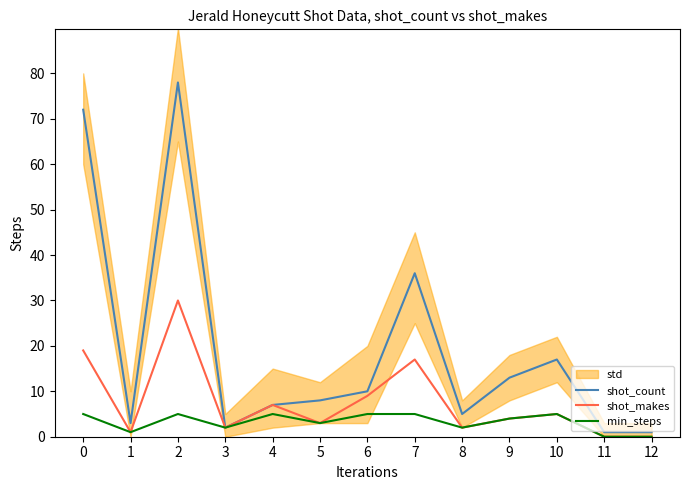

What is the value of the min_steps point at the 4th from the left?

2